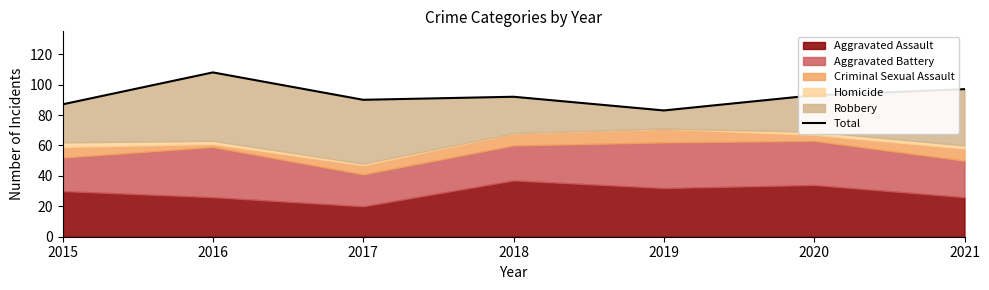

Reading left to right, extract all data points from this chart.

87	108	90	92	83	93	97